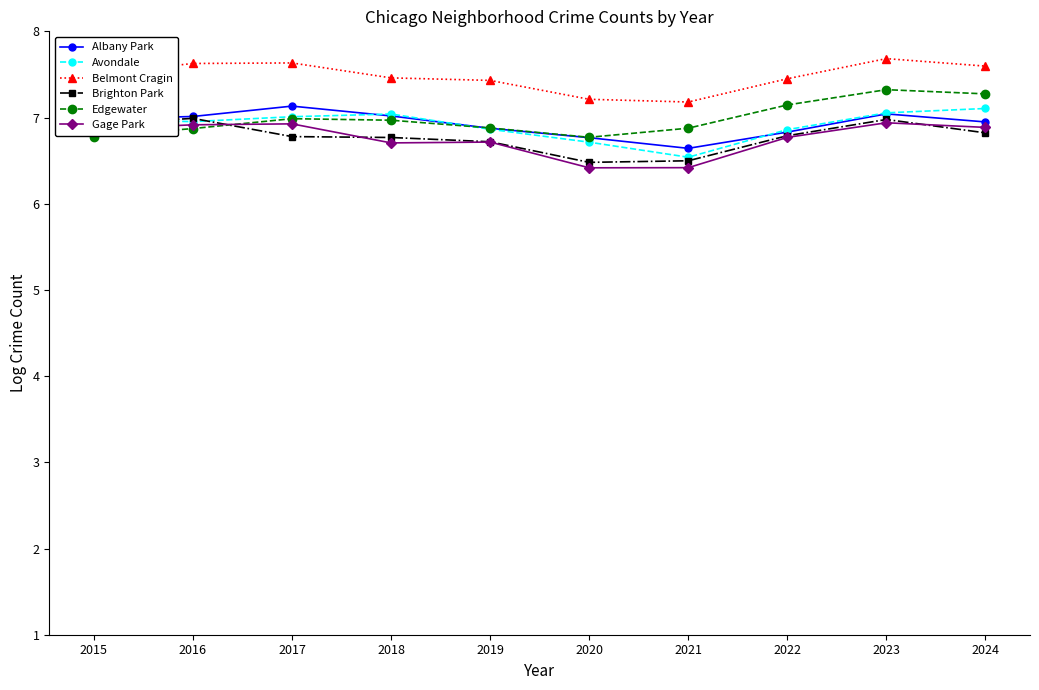

At which category does Edgewater reach its first local valley?

2020